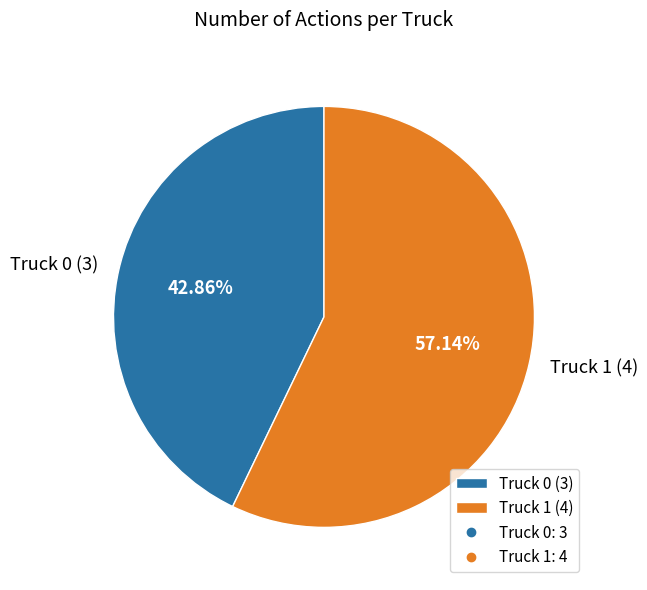

Do Truck 0 and Truck 1 together represent more than half of the pie?

Yes